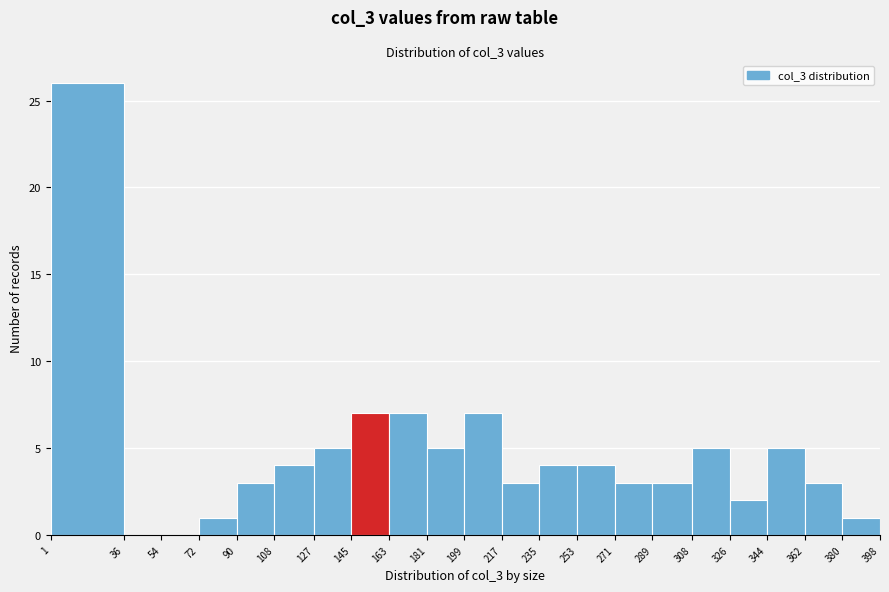

Reading left to right, transcribe this chart: for each bar, give the range it covers on the x-axis and its height. The values are not printed on the chart, so give them approximately, as read against the axis.

1 to 36: 26
36 to 54: 0
54 to 72: 0
72 to 90: 1
90 to 108: 3
108 to 127: 4
127 to 145: 5
145 to 163: 7
163 to 181: 7
181 to 199: 5
199 to 217: 7
217 to 235: 3
235 to 253: 4
253 to 271: 4
271 to 289: 3
289 to 308: 3
308 to 326: 5
326 to 344: 2
344 to 362: 5
362 to 380: 3
380 to 398: 1